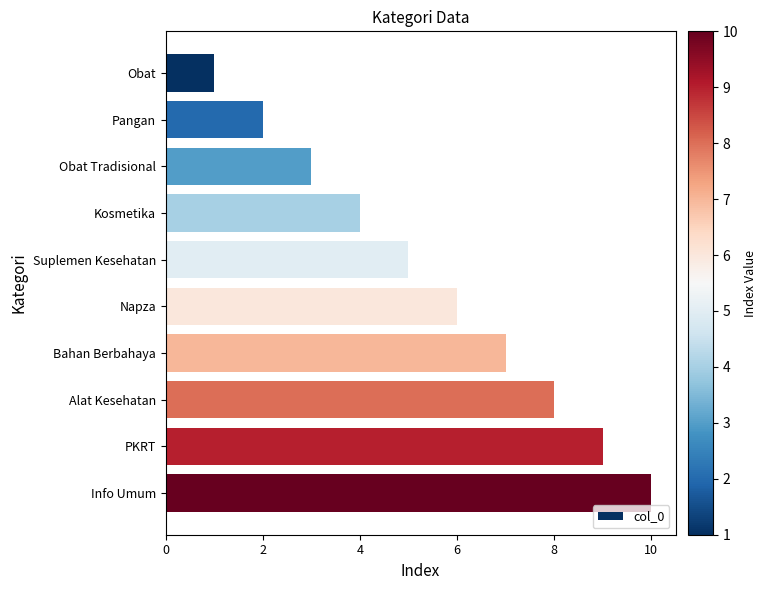

What is the change in value from Obat to Obat Tradisional?

+2